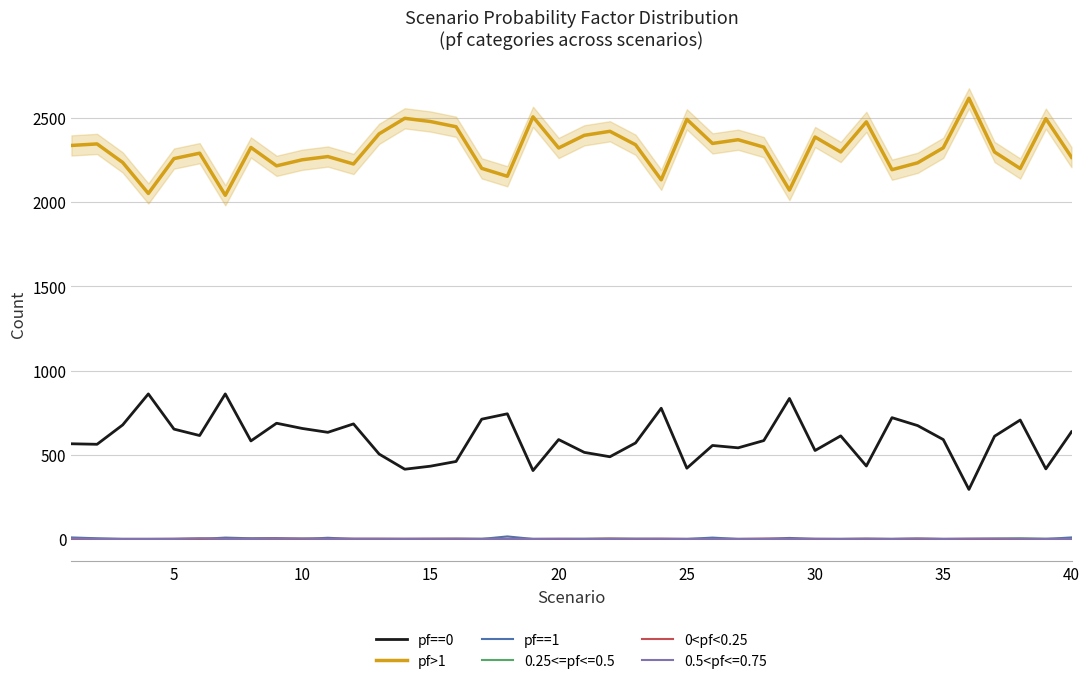

What is the highest value of the 0<pf<0.25 series?

2